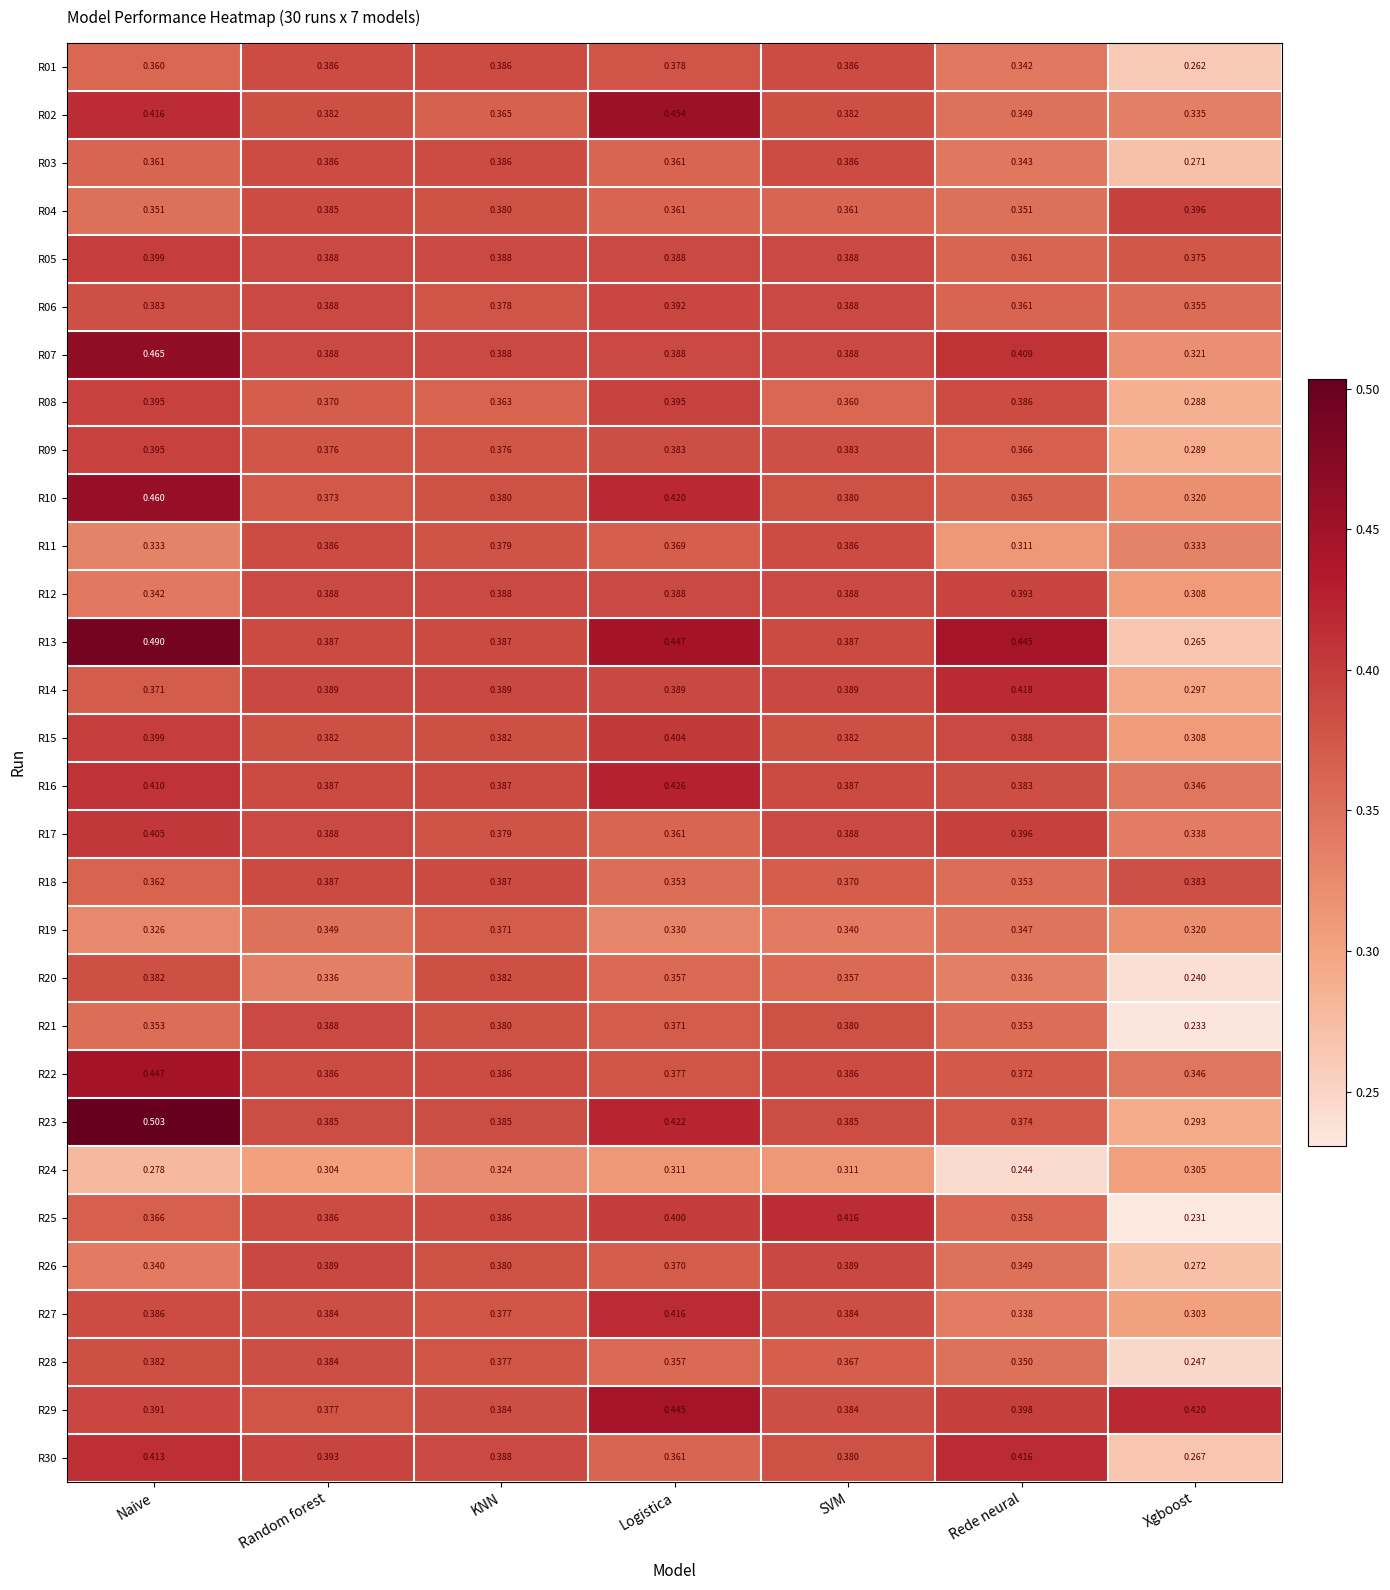

Which category has the highest value across all series?

Naive